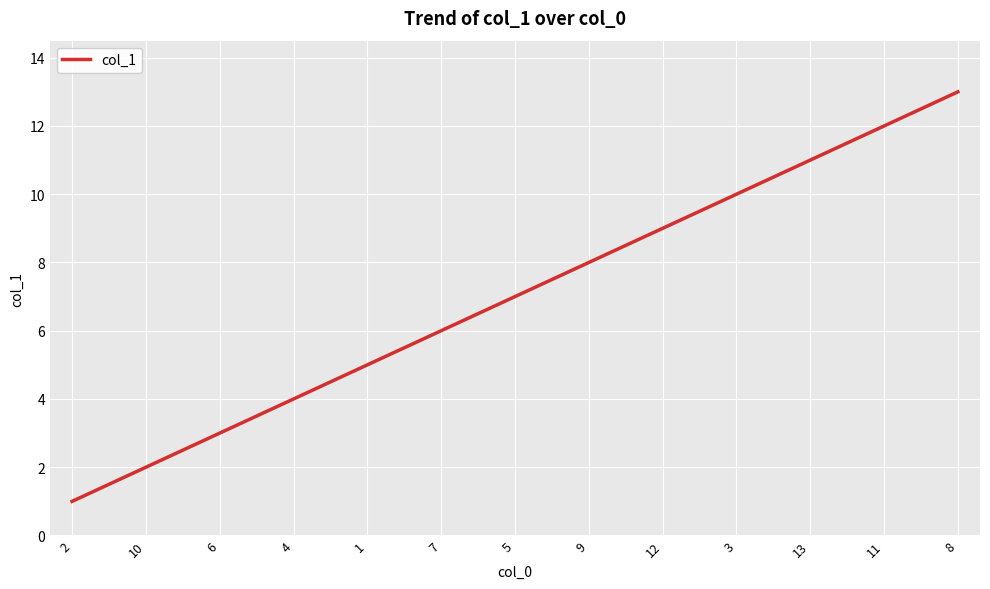

What is the maximum value shown in the chart?

13.0